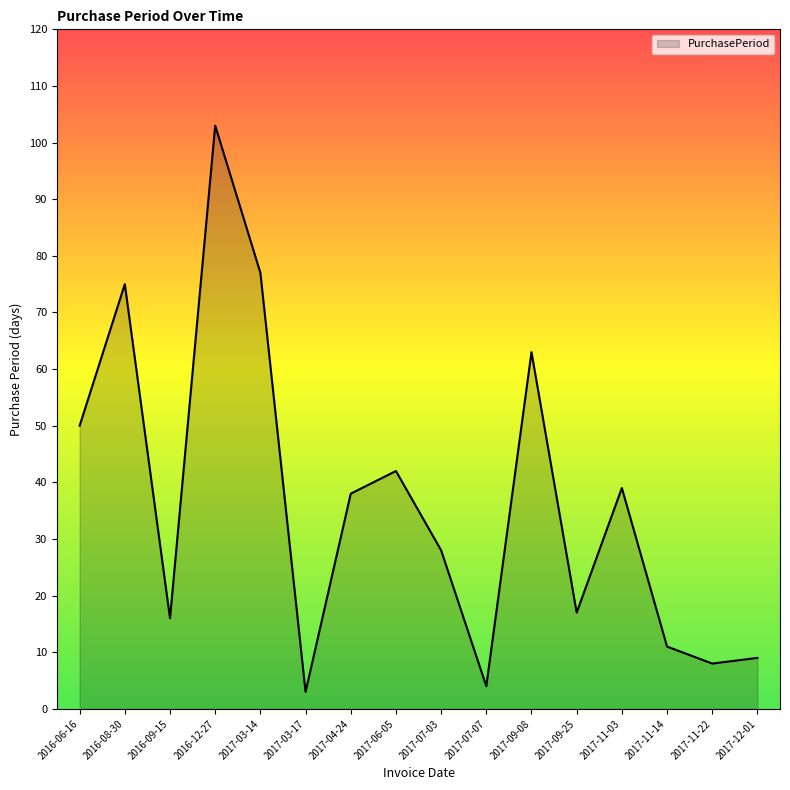

How many lines are shown in the chart?

1